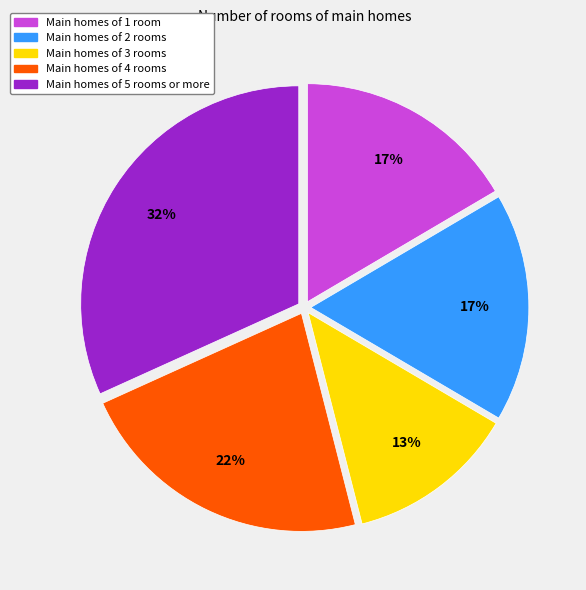

Is there a majority slice in this chart?

No